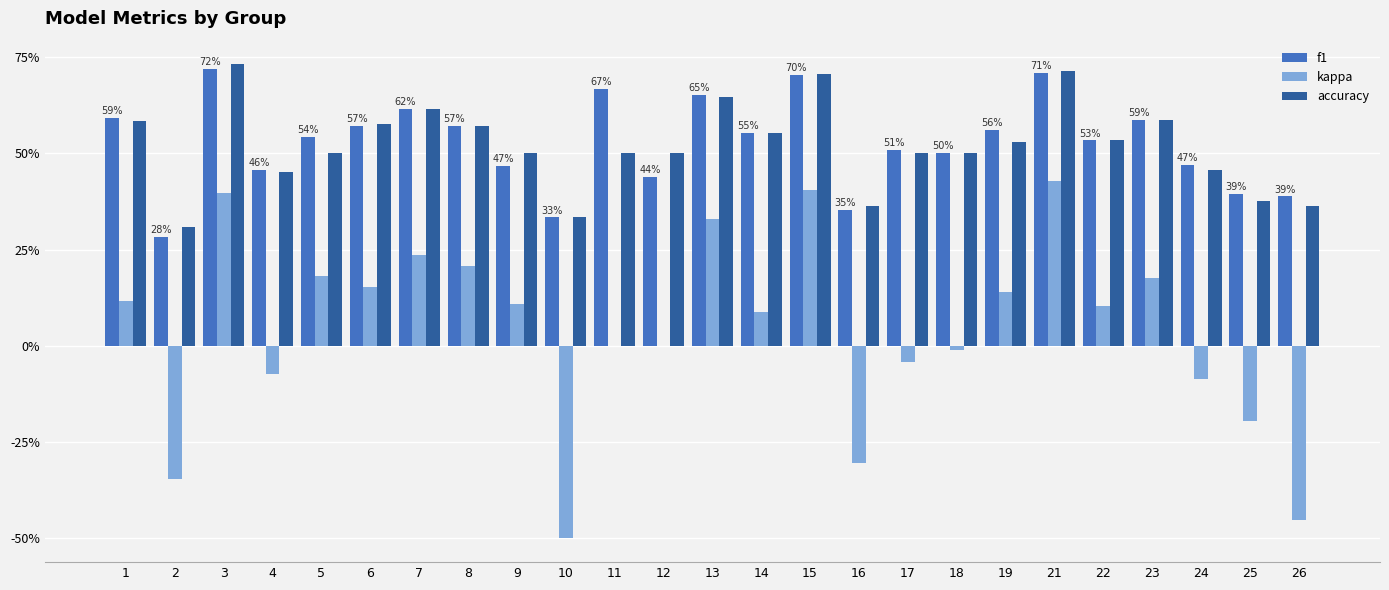

Which series changed the most between 21 and 24?

kappa